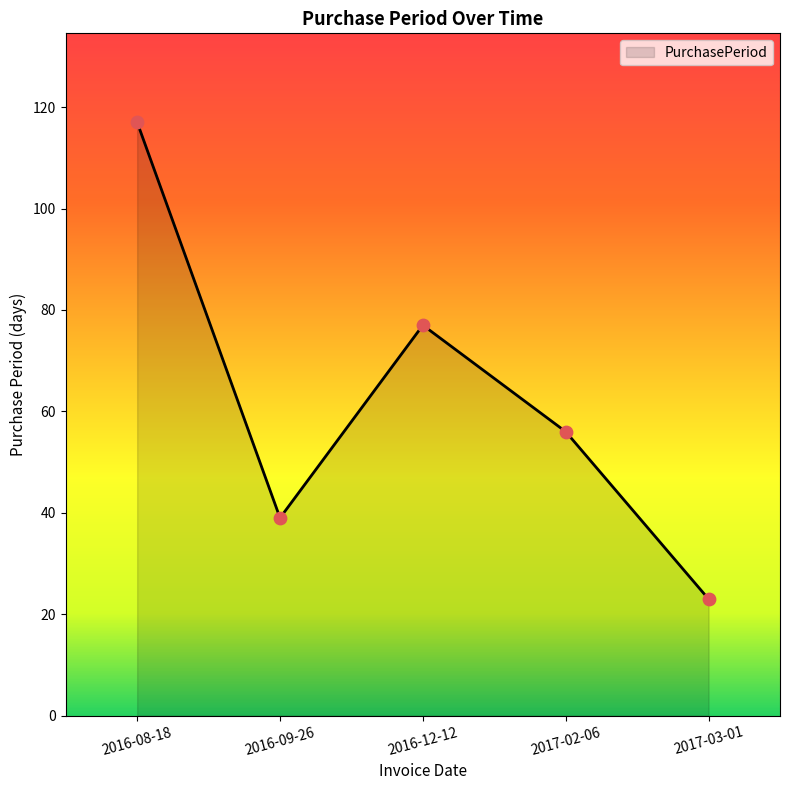

What is the change in value from 2016-08-18 to 2016-12-12?

-40